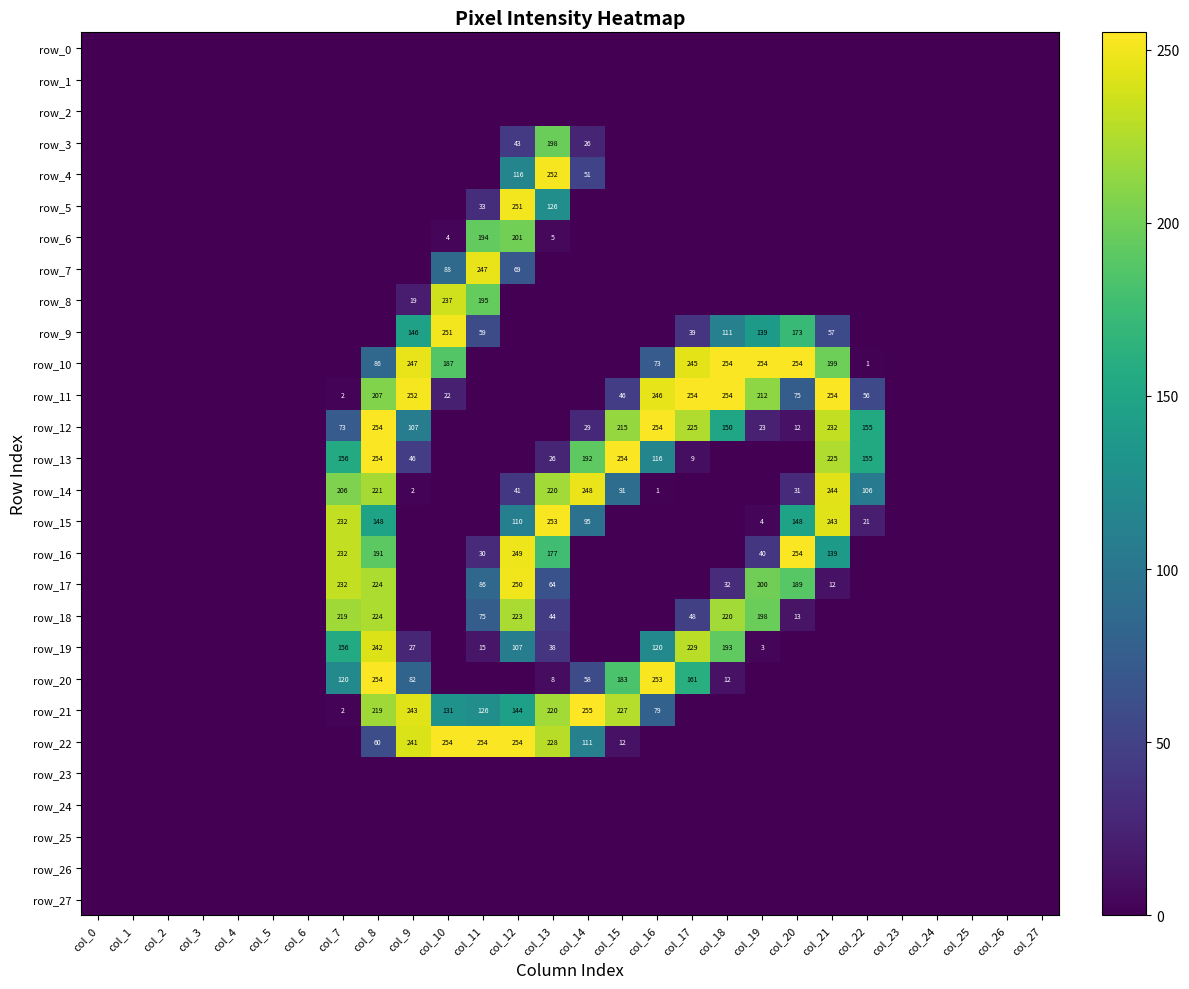

Reading left to right, what are all the values shown in this chart?

row_0: col_0=0	col_1=0	col_2=0	col_3=0	col_4=0	col_5=0	col_6=0	col_7=0	col_8=0	col_9=0	col_10=0	col_11=0	col_12=0	col_13=0	col_14=0	col_15=0	col_16=0	col_17=0	col_18=0	col_19=0	col_20=0	col_21=0	col_22=0	col_23=0	col_24=0	col_25=0	col_26=0	col_27=0
row_1: col_0=0	col_1=0	col_2=0	col_3=0	col_4=0	col_5=0	col_6=0	col_7=0	col_8=0	col_9=0	col_10=0	col_11=0	col_12=0	col_13=0	col_14=0	col_15=0	col_16=0	col_17=0	col_18=0	col_19=0	col_20=0	col_21=0	col_22=0	col_23=0	col_24=0	col_25=0	col_26=0	col_27=0
row_2: col_0=0	col_1=0	col_2=0	col_3=0	col_4=0	col_5=0	col_6=0	col_7=0	col_8=0	col_9=0	col_10=0	col_11=0	col_12=0	col_13=0	col_14=0	col_15=0	col_16=0	col_17=0	col_18=0	col_19=0	col_20=0	col_21=0	col_22=0	col_23=0	col_24=0	col_25=0	col_26=0	col_27=0
row_3: col_0=0	col_1=0	col_2=0	col_3=0	col_4=0	col_5=0	col_6=0	col_7=0	col_8=0	col_9=0	col_10=0	col_11=0	col_12=43	col_13=198	col_14=26	col_15=0	col_16=0	col_17=0	col_18=0	col_19=0	col_20=0	col_21=0	col_22=0	col_23=0	col_24=0	col_25=0	col_26=0	col_27=0
row_4: col_0=0	col_1=0	col_2=0	col_3=0	col_4=0	col_5=0	col_6=0	col_7=0	col_8=0	col_9=0	col_10=0	col_11=0	col_12=116	col_13=252	col_14=51	col_15=0	col_16=0	col_17=0	col_18=0	col_19=0	col_20=0	col_21=0	col_22=0	col_23=0	col_24=0	col_25=0	col_26=0	col_27=0
row_5: col_0=0	col_1=0	col_2=0	col_3=0	col_4=0	col_5=0	col_6=0	col_7=0	col_8=0	col_9=0	col_10=0	col_11=33	col_12=251	col_13=126	col_14=0	col_15=0	col_16=0	col_17=0	col_18=0	col_19=0	col_20=0	col_21=0	col_22=0	col_23=0	col_24=0	col_25=0	col_26=0	col_27=0
row_6: col_0=0	col_1=0	col_2=0	col_3=0	col_4=0	col_5=0	col_6=0	col_7=0	col_8=0	col_9=0	col_10=4	col_11=194	col_12=201	col_13=5	col_14=0	col_15=0	col_16=0	col_17=0	col_18=0	col_19=0	col_20=0	col_21=0	col_22=0	col_23=0	col_24=0	col_25=0	col_26=0	col_27=0
row_7: col_0=0	col_1=0	col_2=0	col_3=0	col_4=0	col_5=0	col_6=0	col_7=0	col_8=0	col_9=0	col_10=88	col_11=247	col_12=69	col_13=0	col_14=0	col_15=0	col_16=0	col_17=0	col_18=0	col_19=0	col_20=0	col_21=0	col_22=0	col_23=0	col_24=0	col_25=0	col_26=0	col_27=0
row_8: col_0=0	col_1=0	col_2=0	col_3=0	col_4=0	col_5=0	col_6=0	col_7=0	col_8=0	col_9=19	col_10=237	col_11=195	col_12=0	col_13=0	col_14=0	col_15=0	col_16=0	col_17=0	col_18=0	col_19=0	col_20=0	col_21=0	col_22=0	col_23=0	col_24=0	col_25=0	col_26=0	col_27=0
row_9: col_0=0	col_1=0	col_2=0	col_3=0	col_4=0	col_5=0	col_6=0	col_7=0	col_8=0	col_9=146	col_10=251	col_11=59	col_12=0	col_13=0	col_14=0	col_15=0	col_16=0	col_17=39	col_18=111	col_19=139	col_20=173	col_21=57	col_22=0	col_23=0	col_24=0	col_25=0	col_26=0	col_27=0
row_10: col_0=0	col_1=0	col_2=0	col_3=0	col_4=0	col_5=0	col_6=0	col_7=0	col_8=86	col_9=247	col_10=187	col_11=0	col_12=0	col_13=0	col_14=0	col_15=0	col_16=73	col_17=245	col_18=254	col_19=254	col_20=254	col_21=199	col_22=1	col_23=0	col_24=0	col_25=0	col_26=0	col_27=0
row_11: col_0=0	col_1=0	col_2=0	col_3=0	col_4=0	col_5=0	col_6=0	col_7=2	col_8=207	col_9=252	col_10=22	col_11=0	col_12=0	col_13=0	col_14=0	col_15=46	col_16=246	col_17=254	col_18=254	col_19=212	col_20=75	col_21=254	col_22=56	col_23=0	col_24=0	col_25=0	col_26=0	col_27=0
row_12: col_0=0	col_1=0	col_2=0	col_3=0	col_4=0	col_5=0	col_6=0	col_7=73	col_8=254	col_9=107	col_10=0	col_11=0	col_12=0	col_13=0	col_14=29	col_15=215	col_16=254	col_17=225	col_18=150	col_19=23	col_20=12	col_21=232	col_22=155	col_23=0	col_24=0	col_25=0	col_26=0	col_27=0
row_13: col_0=0	col_1=0	col_2=0	col_3=0	col_4=0	col_5=0	col_6=0	col_7=156	col_8=254	col_9=46	col_10=0	col_11=0	col_12=0	col_13=26	col_14=192	col_15=254	col_16=116	col_17=9	col_18=0	col_19=0	col_20=0	col_21=225	col_22=155	col_23=0	col_24=0	col_25=0	col_26=0	col_27=0
row_14: col_0=0	col_1=0	col_2=0	col_3=0	col_4=0	col_5=0	col_6=0	col_7=206	col_8=221	col_9=2	col_10=0	col_11=0	col_12=41	col_13=220	col_14=248	col_15=91	col_16=1	col_17=0	col_18=0	col_19=0	col_20=31	col_21=244	col_22=106	col_23=0	col_24=0	col_25=0	col_26=0	col_27=0
row_15: col_0=0	col_1=0	col_2=0	col_3=0	col_4=0	col_5=0	col_6=0	col_7=232	col_8=148	col_9=0	col_10=0	col_11=0	col_12=110	col_13=253	col_14=95	col_15=0	col_16=0	col_17=0	col_18=0	col_19=4	col_20=148	col_21=243	col_22=21	col_23=0	col_24=0	col_25=0	col_26=0	col_27=0
row_16: col_0=0	col_1=0	col_2=0	col_3=0	col_4=0	col_5=0	col_6=0	col_7=232	col_8=191	col_9=0	col_10=0	col_11=30	col_12=249	col_13=177	col_14=0	col_15=0	col_16=0	col_17=0	col_18=0	col_19=40	col_20=254	col_21=139	col_22=0	col_23=0	col_24=0	col_25=0	col_26=0	col_27=0
row_17: col_0=0	col_1=0	col_2=0	col_3=0	col_4=0	col_5=0	col_6=0	col_7=232	col_8=224	col_9=0	col_10=0	col_11=86	col_12=250	col_13=64	col_14=0	col_15=0	col_16=0	col_17=0	col_18=32	col_19=200	col_20=189	col_21=12	col_22=0	col_23=0	col_24=0	col_25=0	col_26=0	col_27=0
row_18: col_0=0	col_1=0	col_2=0	col_3=0	col_4=0	col_5=0	col_6=0	col_7=219	col_8=224	col_9=0	col_10=0	col_11=75	col_12=223	col_13=44	col_14=0	col_15=0	col_16=0	col_17=48	col_18=220	col_19=198	col_20=13	col_21=0	col_22=0	col_23=0	col_24=0	col_25=0	col_26=0	col_27=0
row_19: col_0=0	col_1=0	col_2=0	col_3=0	col_4=0	col_5=0	col_6=0	col_7=156	col_8=242	col_9=27	col_10=0	col_11=15	col_12=107	col_13=38	col_14=0	col_15=0	col_16=120	col_17=229	col_18=193	col_19=3	col_20=0	col_21=0	col_22=0	col_23=0	col_24=0	col_25=0	col_26=0	col_27=0
row_20: col_0=0	col_1=0	col_2=0	col_3=0	col_4=0	col_5=0	col_6=0	col_7=120	col_8=254	col_9=82	col_10=0	col_11=0	col_12=0	col_13=8	col_14=58	col_15=183	col_16=253	col_17=161	col_18=12	col_19=0	col_20=0	col_21=0	col_22=0	col_23=0	col_24=0	col_25=0	col_26=0	col_27=0
row_21: col_0=0	col_1=0	col_2=0	col_3=0	col_4=0	col_5=0	col_6=0	col_7=2	col_8=219	col_9=243	col_10=131	col_11=126	col_12=144	col_13=220	col_14=255	col_15=227	col_16=79	col_17=0	col_18=0	col_19=0	col_20=0	col_21=0	col_22=0	col_23=0	col_24=0	col_25=0	col_26=0	col_27=0
row_22: col_0=0	col_1=0	col_2=0	col_3=0	col_4=0	col_5=0	col_6=0	col_7=0	col_8=60	col_9=241	col_10=254	col_11=254	col_12=254	col_13=228	col_14=111	col_15=12	col_16=0	col_17=0	col_18=0	col_19=0	col_20=0	col_21=0	col_22=0	col_23=0	col_24=0	col_25=0	col_26=0	col_27=0
row_23: col_0=0	col_1=0	col_2=0	col_3=0	col_4=0	col_5=0	col_6=0	col_7=0	col_8=0	col_9=0	col_10=0	col_11=0	col_12=0	col_13=0	col_14=0	col_15=0	col_16=0	col_17=0	col_18=0	col_19=0	col_20=0	col_21=0	col_22=0	col_23=0	col_24=0	col_25=0	col_26=0	col_27=0
row_24: col_0=0	col_1=0	col_2=0	col_3=0	col_4=0	col_5=0	col_6=0	col_7=0	col_8=0	col_9=0	col_10=0	col_11=0	col_12=0	col_13=0	col_14=0	col_15=0	col_16=0	col_17=0	col_18=0	col_19=0	col_20=0	col_21=0	col_22=0	col_23=0	col_24=0	col_25=0	col_26=0	col_27=0
row_25: col_0=0	col_1=0	col_2=0	col_3=0	col_4=0	col_5=0	col_6=0	col_7=0	col_8=0	col_9=0	col_10=0	col_11=0	col_12=0	col_13=0	col_14=0	col_15=0	col_16=0	col_17=0	col_18=0	col_19=0	col_20=0	col_21=0	col_22=0	col_23=0	col_24=0	col_25=0	col_26=0	col_27=0
row_26: col_0=0	col_1=0	col_2=0	col_3=0	col_4=0	col_5=0	col_6=0	col_7=0	col_8=0	col_9=0	col_10=0	col_11=0	col_12=0	col_13=0	col_14=0	col_15=0	col_16=0	col_17=0	col_18=0	col_19=0	col_20=0	col_21=0	col_22=0	col_23=0	col_24=0	col_25=0	col_26=0	col_27=0
row_27: col_0=0	col_1=0	col_2=0	col_3=0	col_4=0	col_5=0	col_6=0	col_7=0	col_8=0	col_9=0	col_10=0	col_11=0	col_12=0	col_13=0	col_14=0	col_15=0	col_16=0	col_17=0	col_18=0	col_19=0	col_20=0	col_21=0	col_22=0	col_23=0	col_24=0	col_25=0	col_26=0	col_27=0